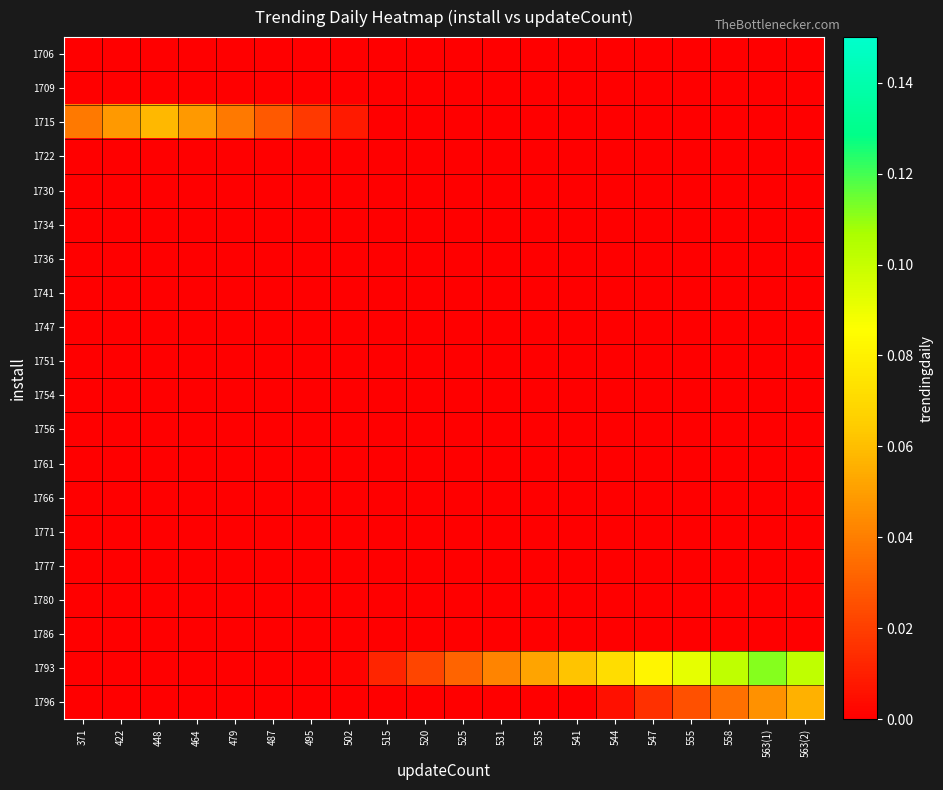

Between 371 and 515, which series saw the biggest shift?

1715